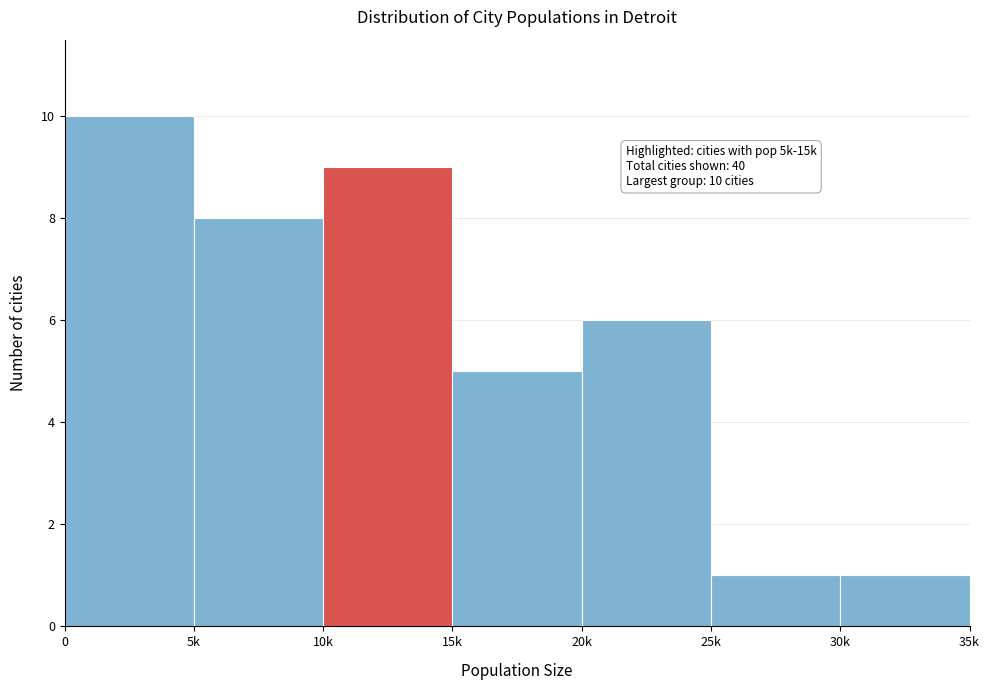

Reading right to left, list all the values displayed in this chart.

30k=1	25k=1	20k=6	15k=5	10k=9	5k=8	0=10